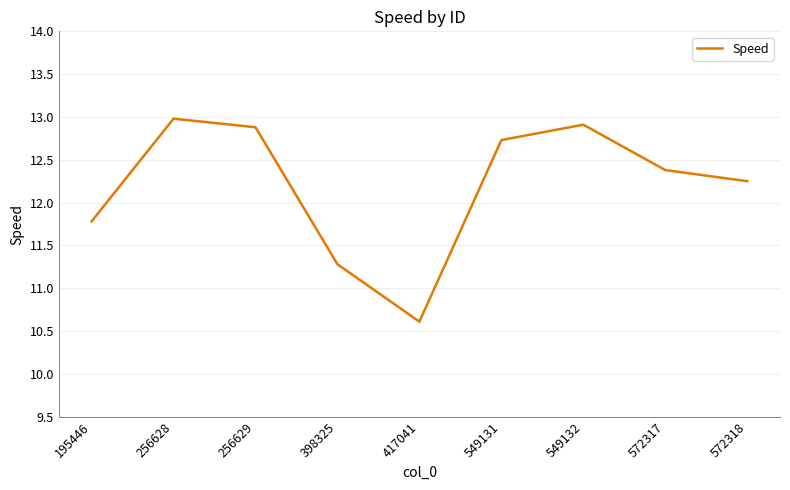

Is it true that the value at 256628 is 8.5?

False